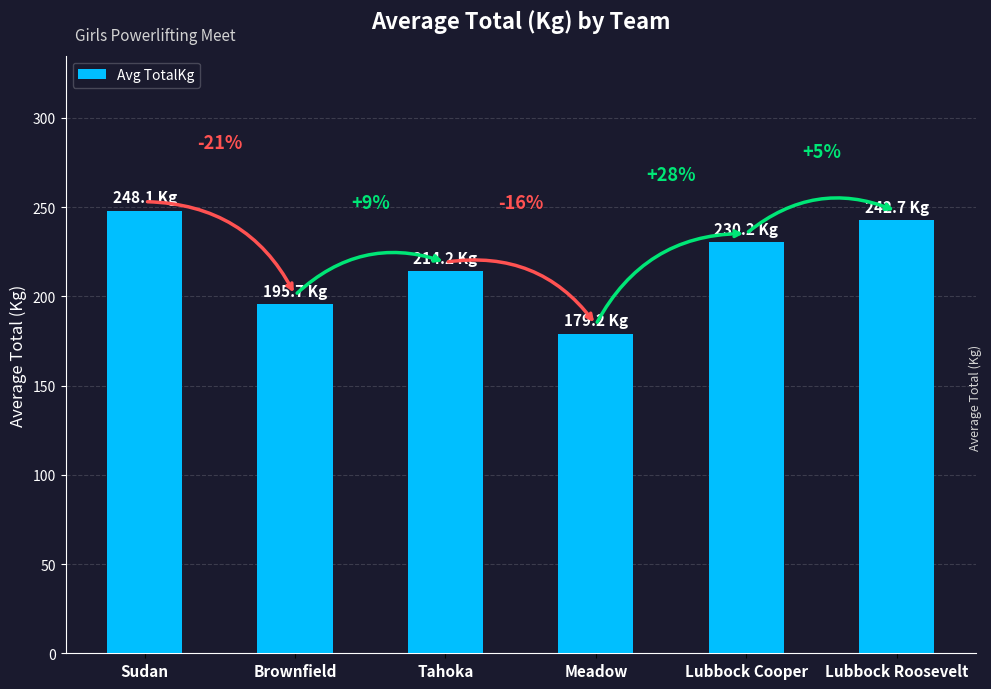

What is the label of the 1st bar from the right?

Lubbock Roosevelt